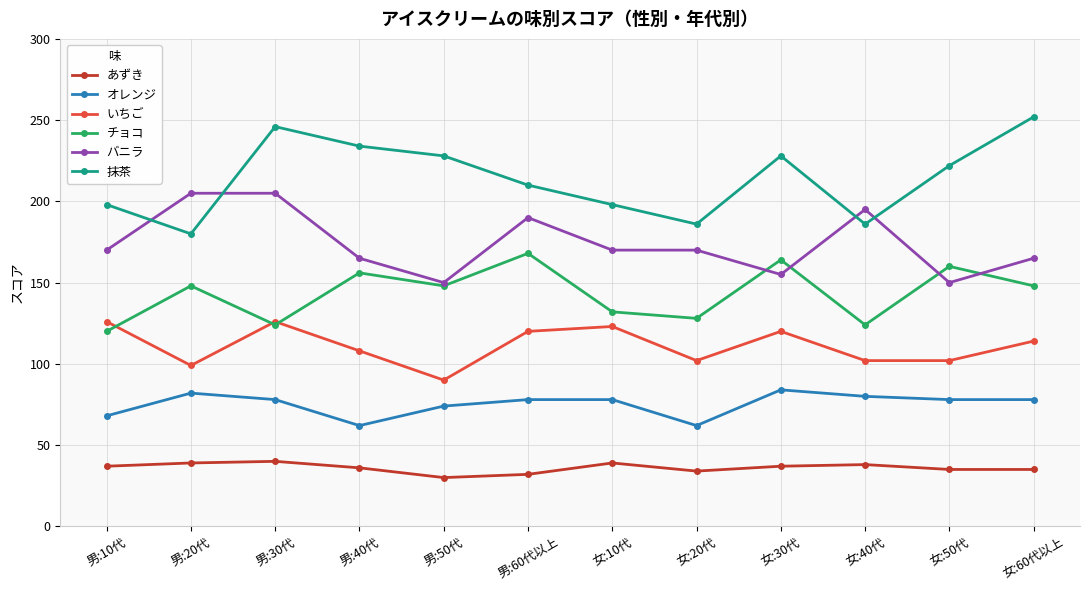

Where is the first local minimum for バニラ?

男:50代